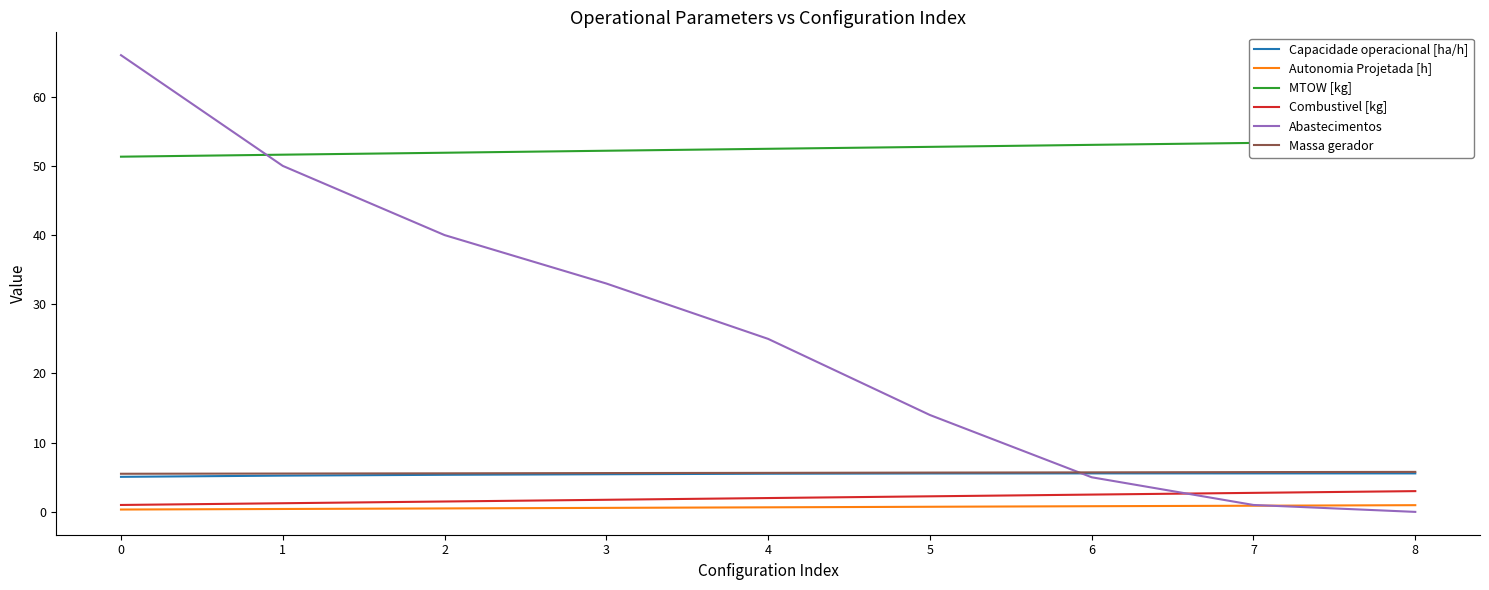

How many lines are shown in the chart?

6